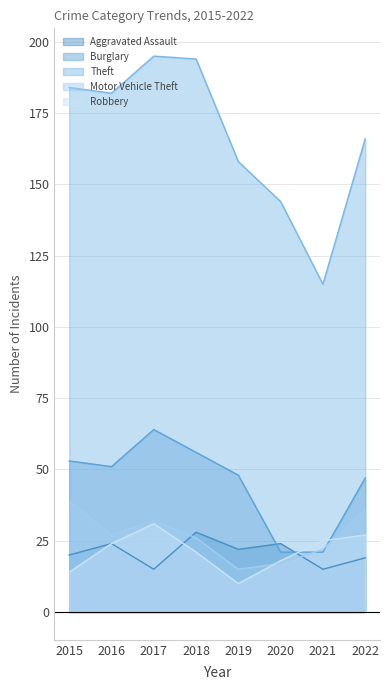

True or false: Theft and Motor Vehicle Theft intersect in this chart.

False